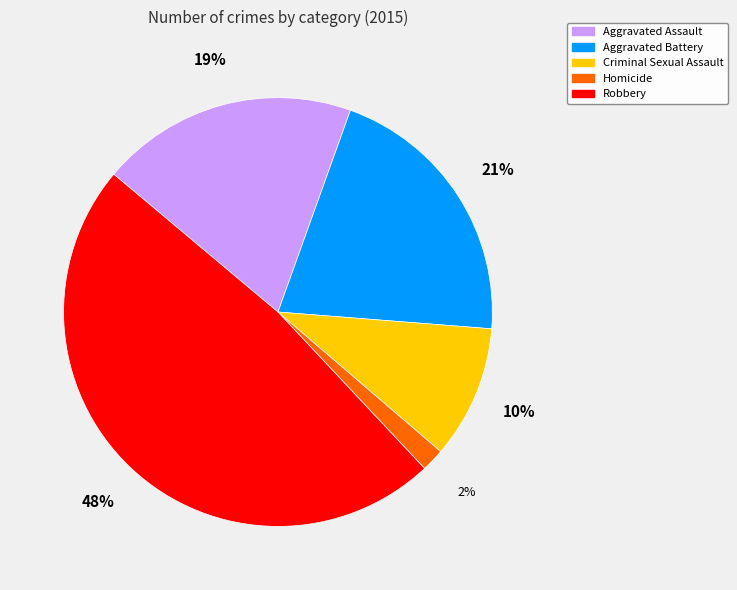

Which has a higher value, Robbery or Homicide?

Robbery